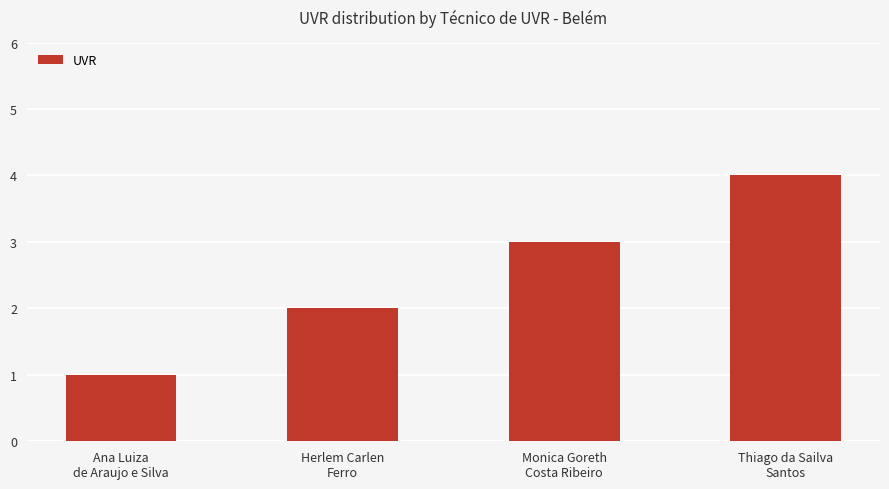

List the labels in order of value, largest first.

Thiago da Sailva
Santos, Monica Goreth
Costa Ribeiro, Herlem Carlen
Ferro, Ana Luiza
de Araujo e Silva